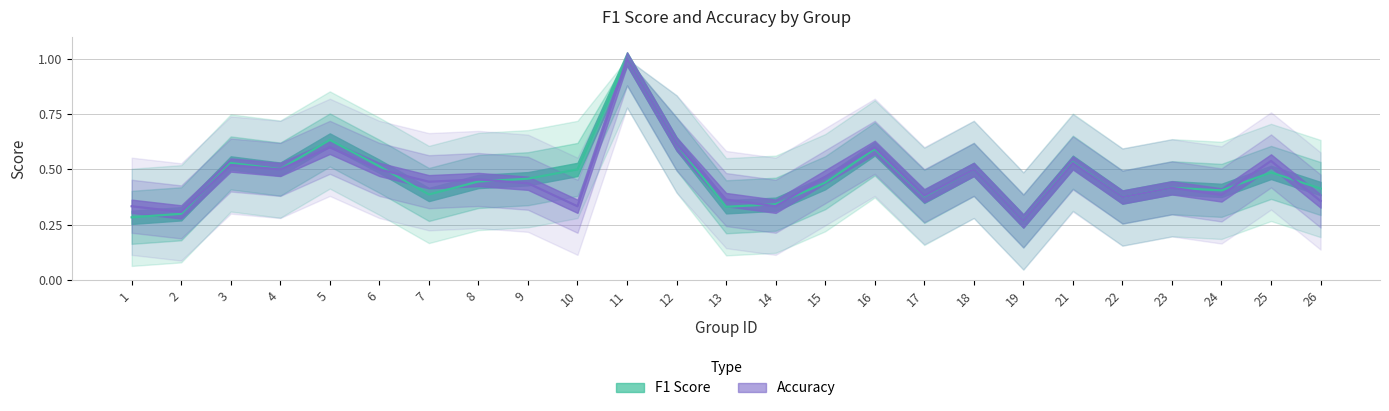

At which category does the chart reach its minimum across all series?

19